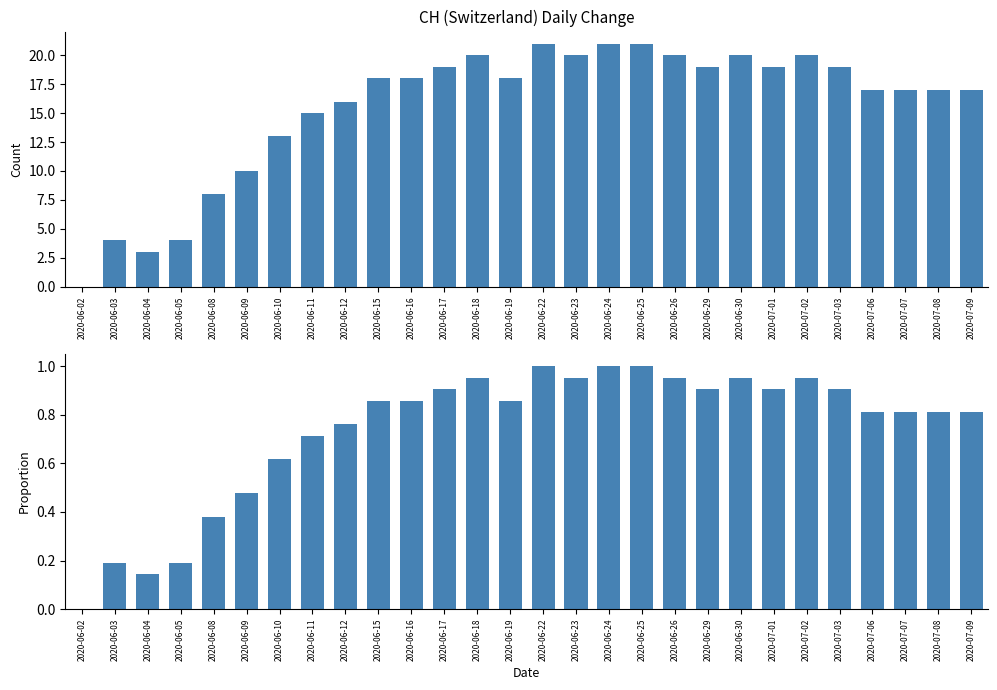

Rank the categories by value from highest to lowest.

2020-06-22, 2020-06-24, 2020-06-25, 2020-06-18, 2020-06-23, 2020-06-26, 2020-06-30, 2020-07-02, 2020-06-17, 2020-06-29, 2020-07-01, 2020-07-03, 2020-06-15, 2020-06-16, 2020-06-19, 2020-07-06, 2020-07-07, 2020-07-08, 2020-07-09, 2020-06-12, 2020-06-11, 2020-06-10, 2020-06-09, 2020-06-08, 2020-06-03, 2020-06-05, 2020-06-04, 2020-06-02